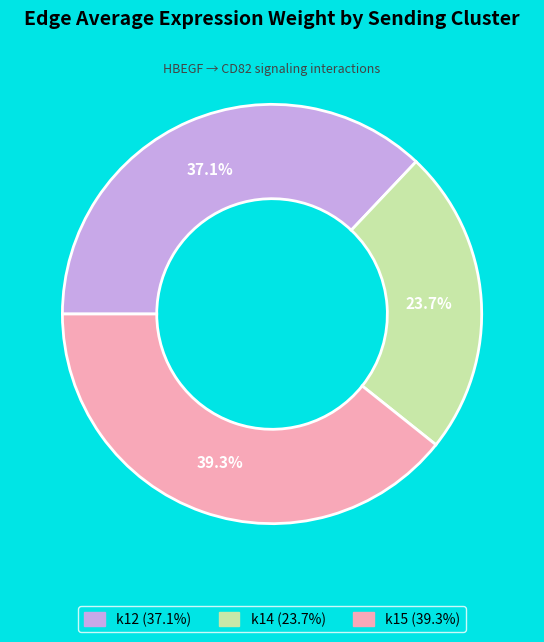

Is there any slice that represents more than half of the pie?

No